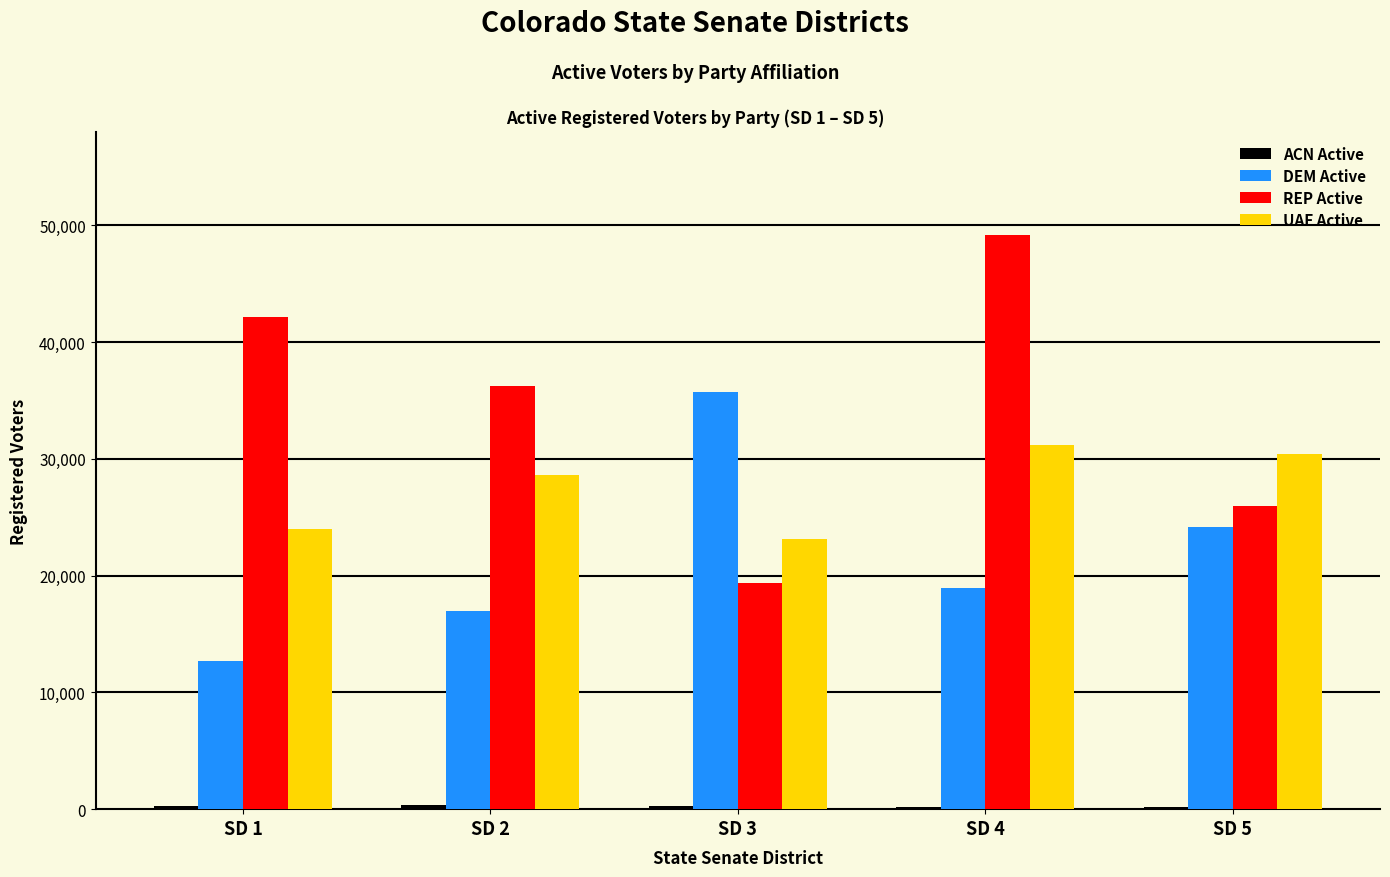

What is the value of the UAF Active bar at the 5th from the left?

30382